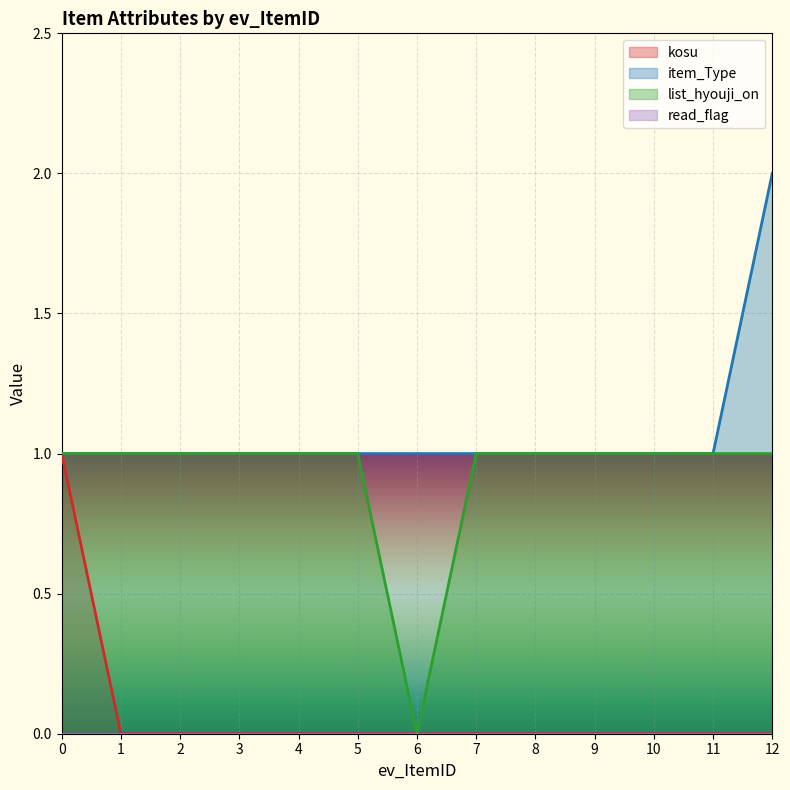

Which has a higher value, 8 or 2?

8